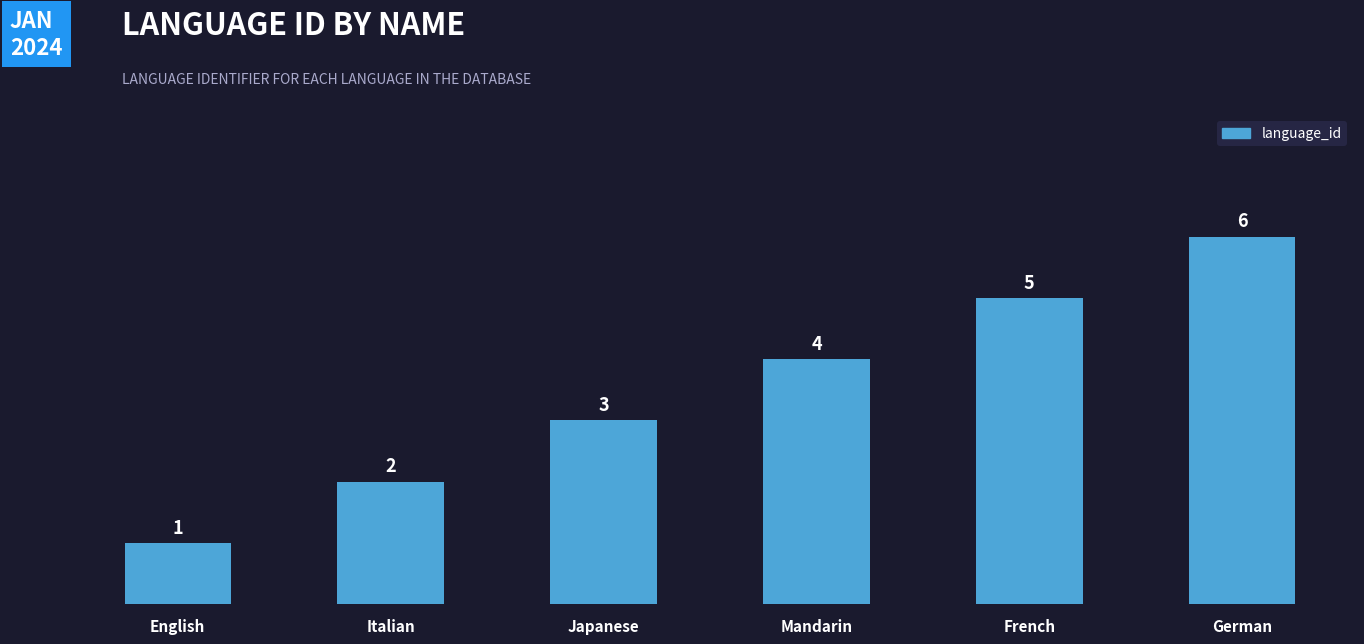

Does the chart contain any negative values?

No